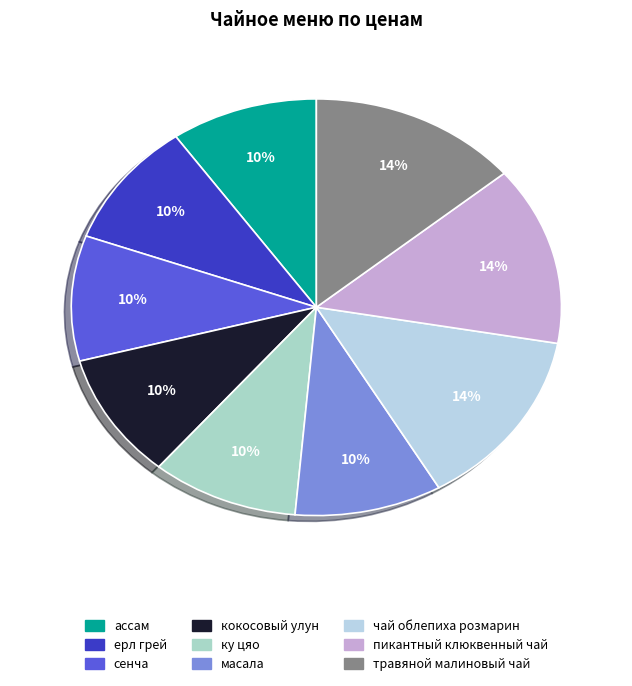

What percentage is the масала slice, to the nearest percent?

10%